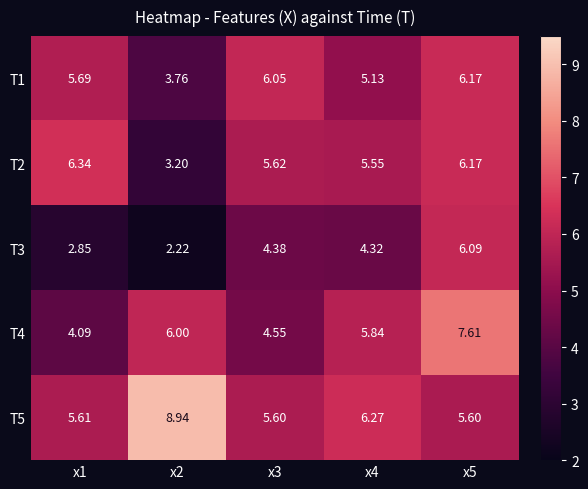

List the series in order of their peak value, highest first.

T5, T4, T2, T1, T3